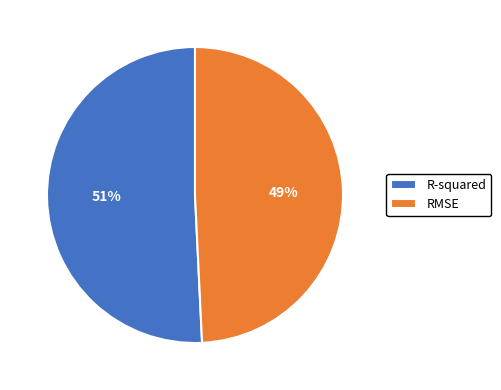

Combined, do RMSE and R-squared account for over 50%?

Yes